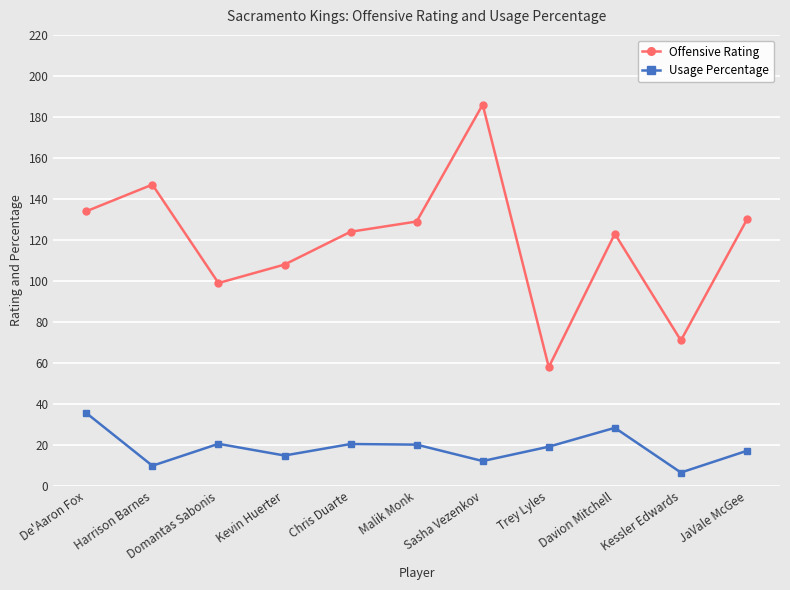

Is it true that Offensive Rating equals 35.3 at Chris Duarte?

False